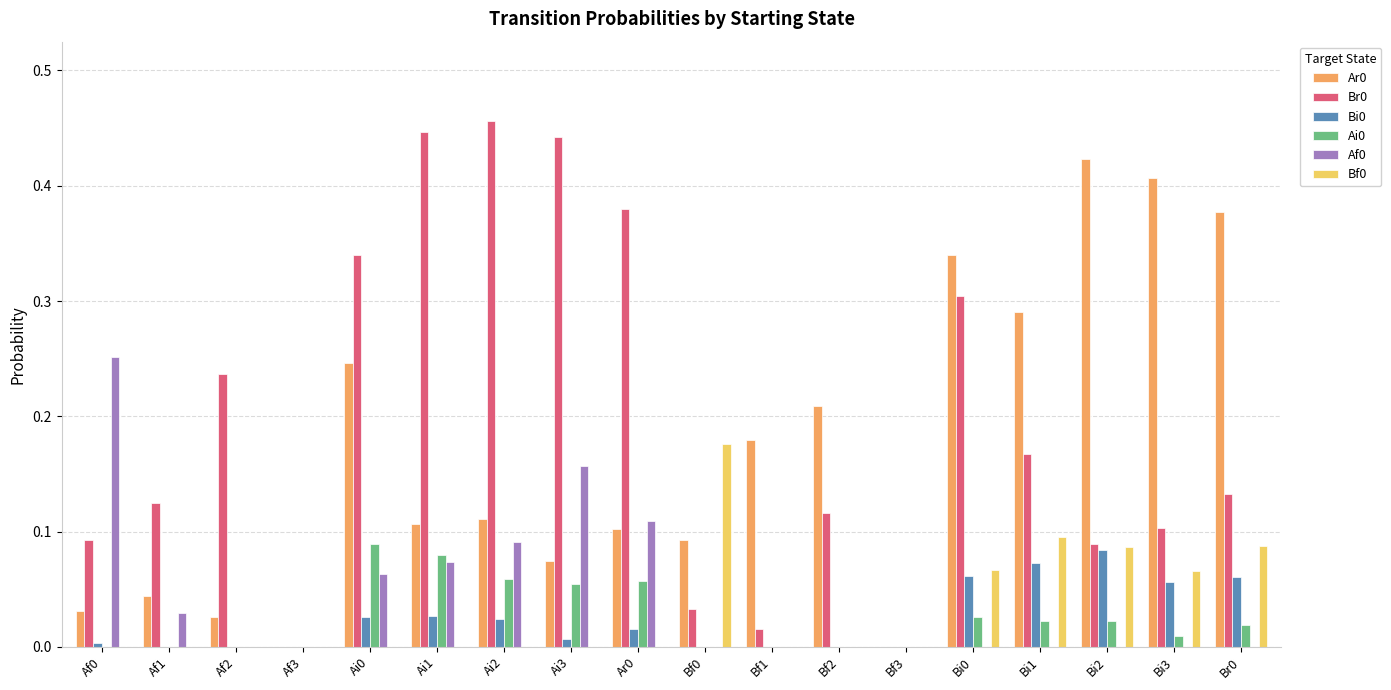

True or false: Ai0 has a value of 0.0 at Bf0.

True